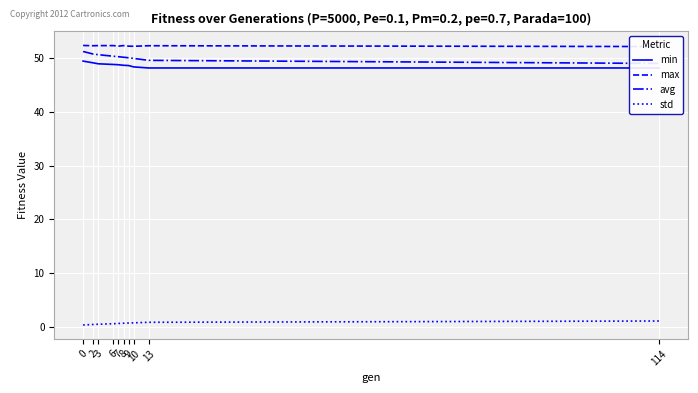

What are all the series names shown in the legend?

min, max, avg, std